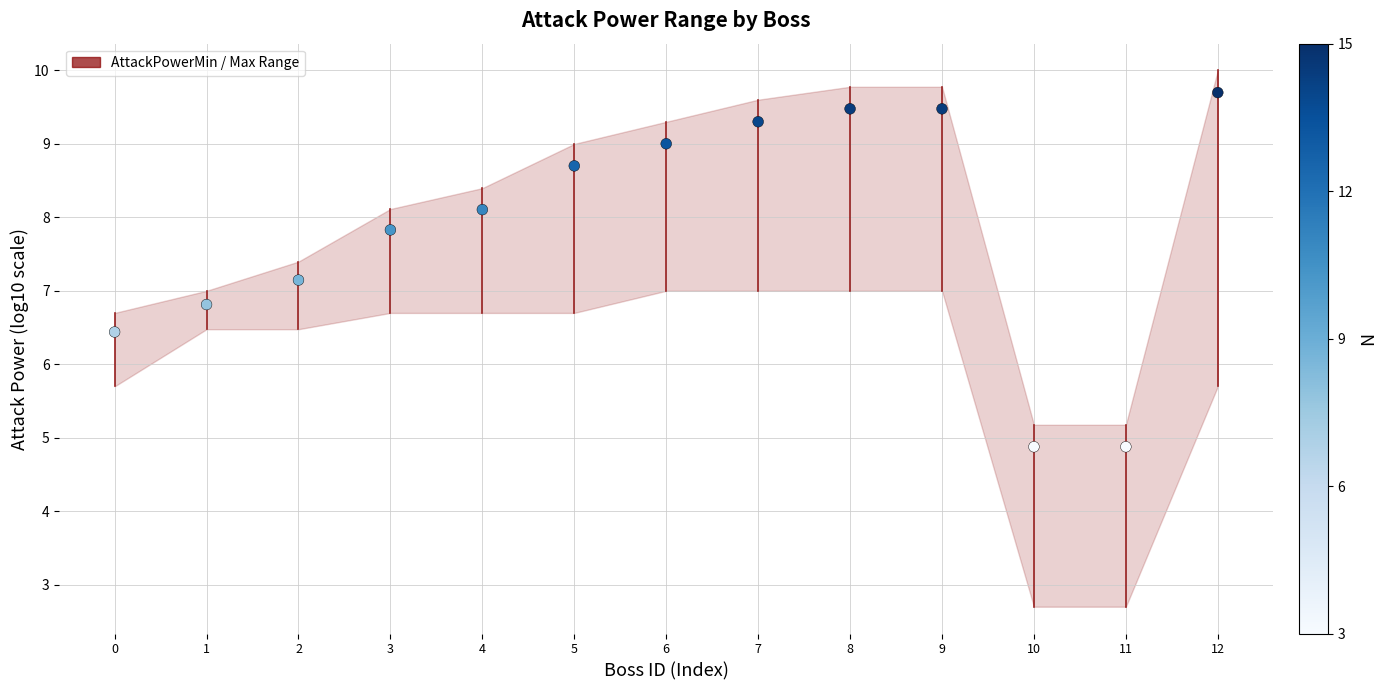

What is the range of Y values (max minus min)?

4.8